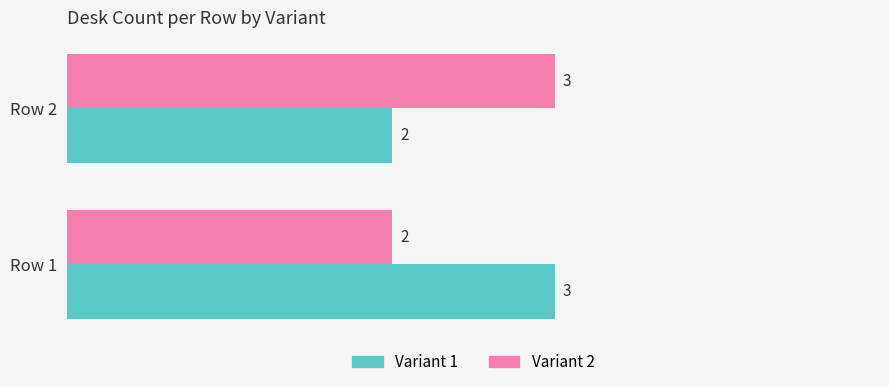

At which label is Variant 1 closest to 2?

Row 2